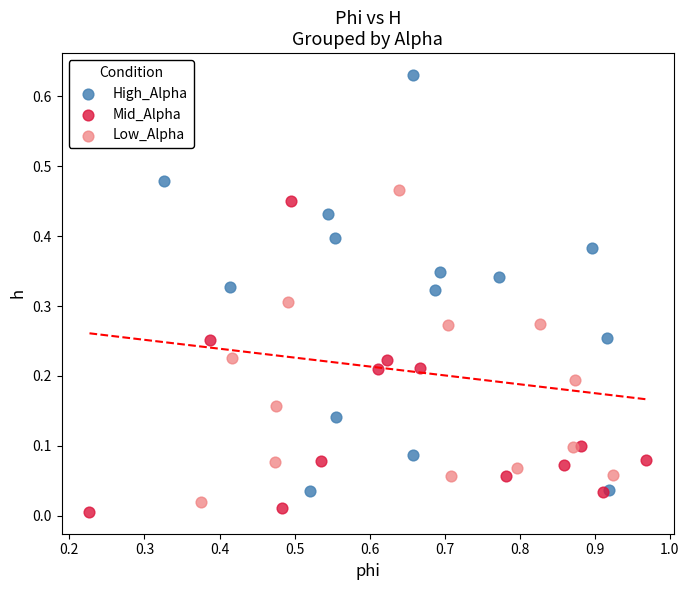

Which series contains the lowest Y value?

Mid_Alpha